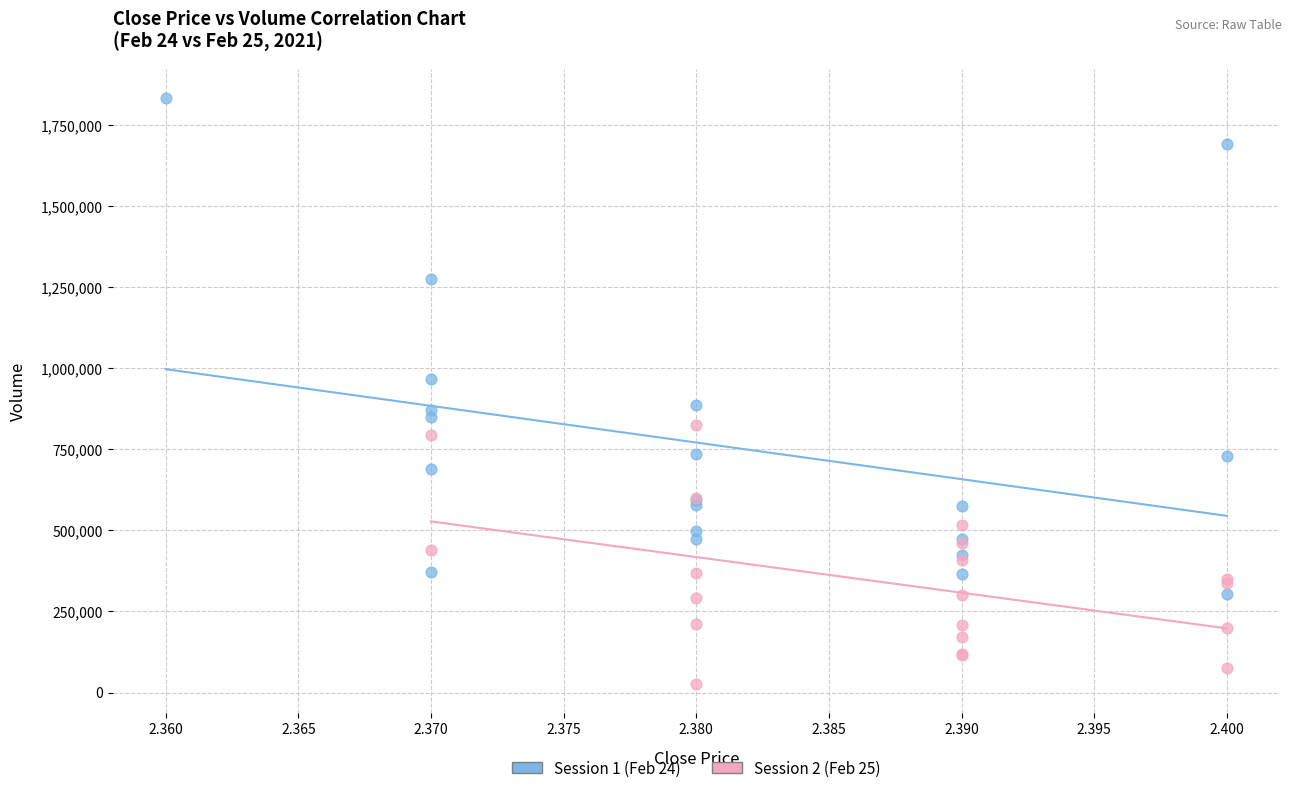

Which series contains the highest Y value?

Session 1 (Feb 24)